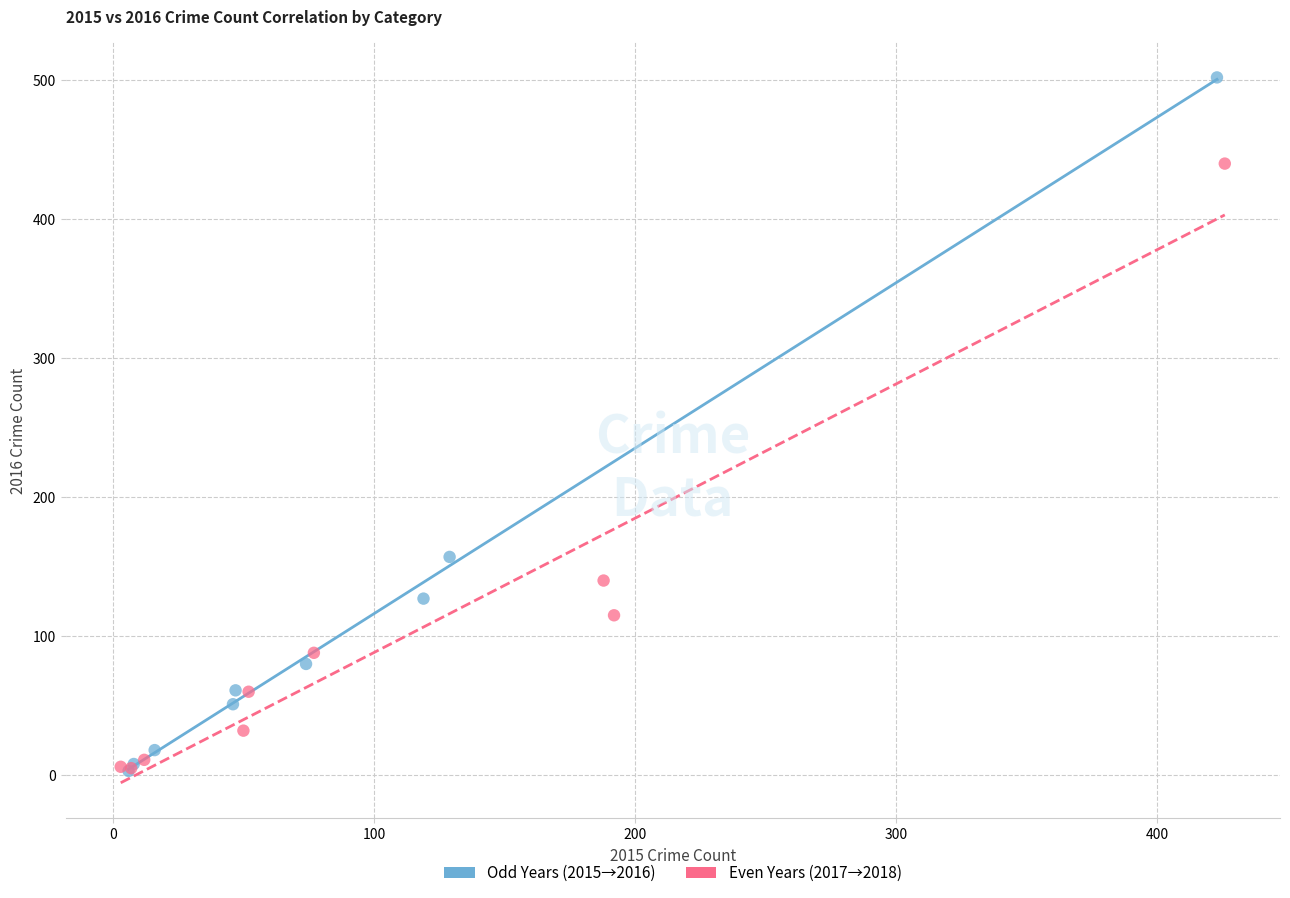

What are all the series names shown in the legend?

Odd Years (2015→2016), Even Years (2017→2018)